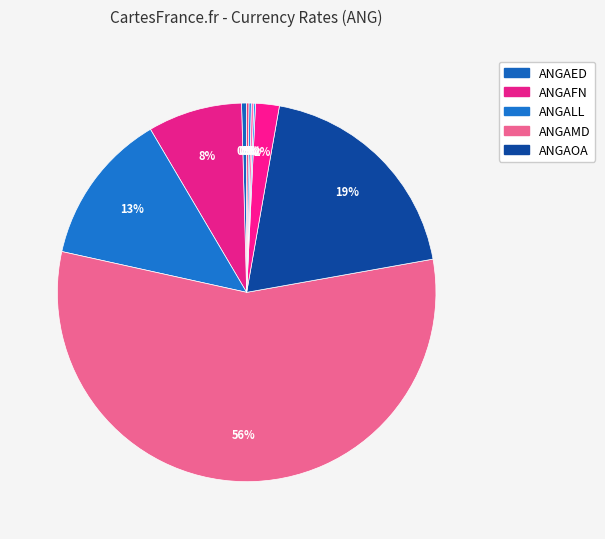

How many segments does this pie chart have?

10